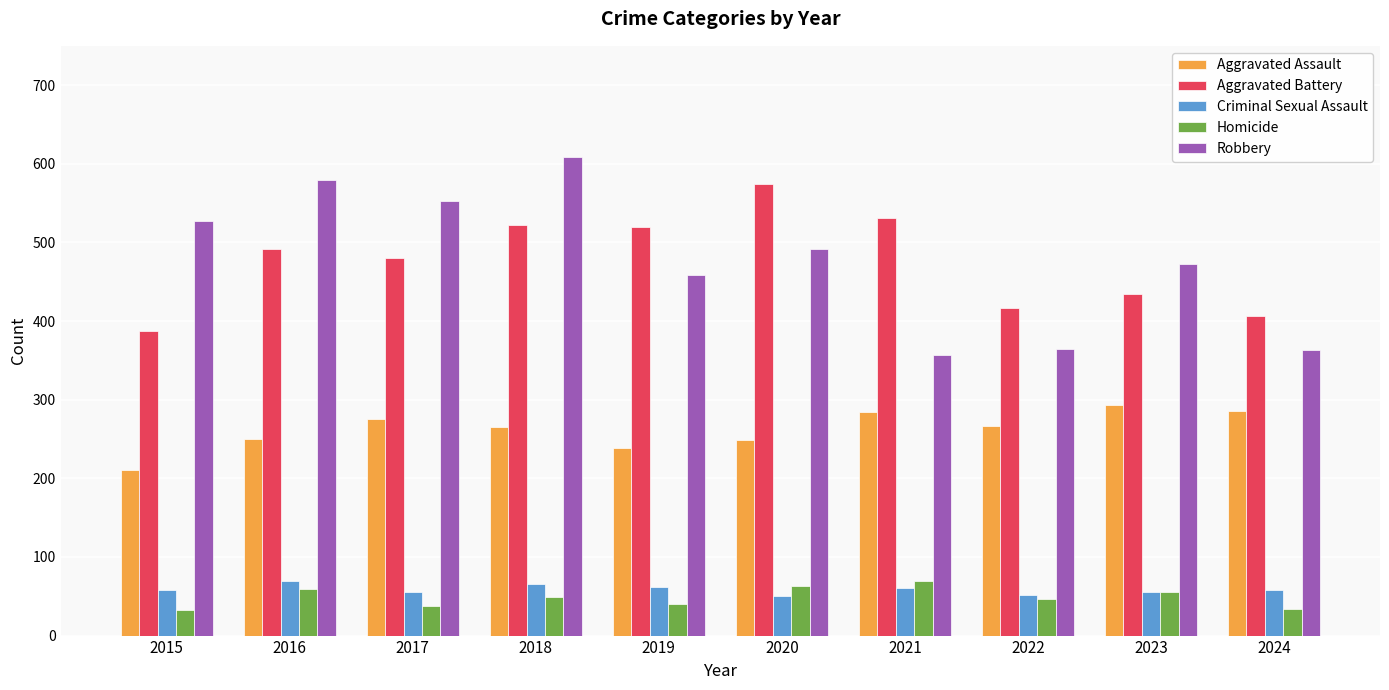

How many distinct data groups are displayed?

5